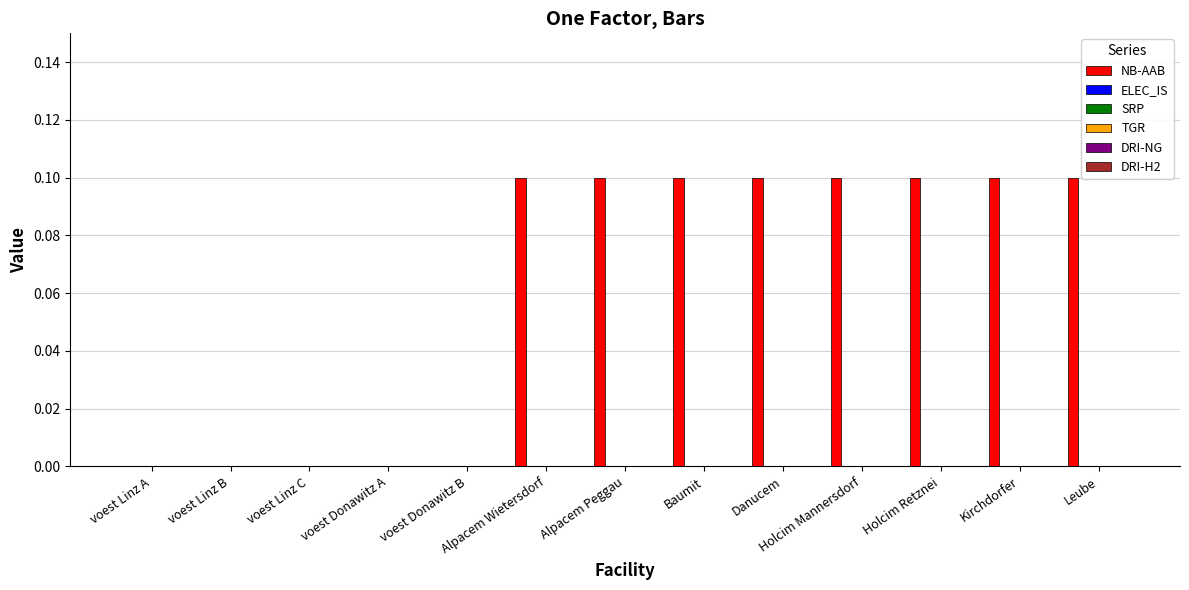

Count the number of categories in the chart.

13